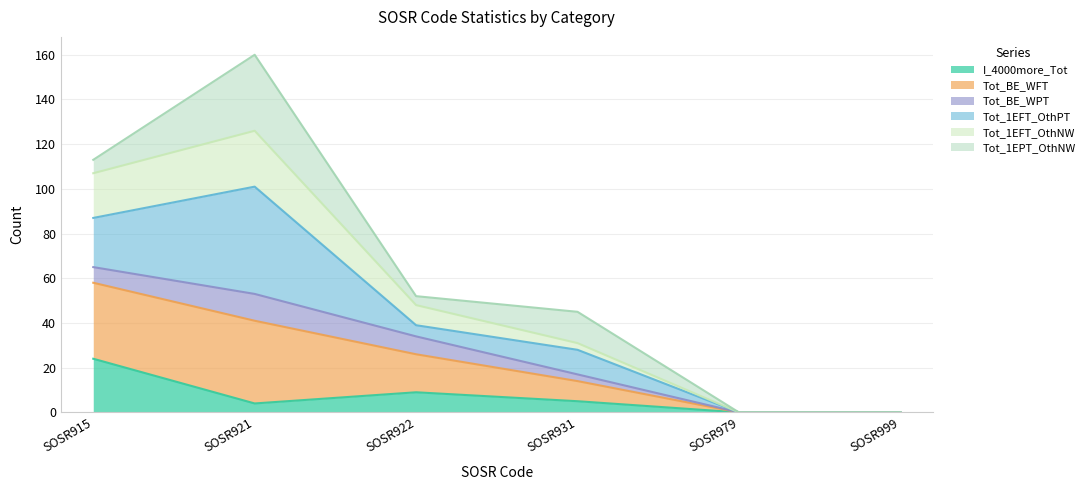

Does the chart have visible grid lines?

Yes